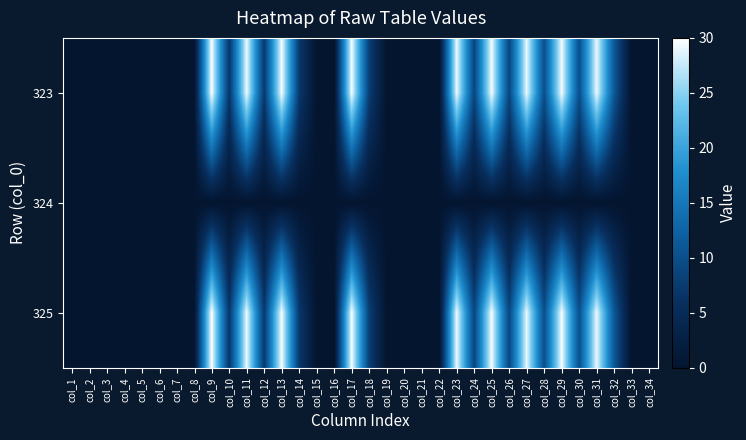

How many categories are shown in the chart?

34